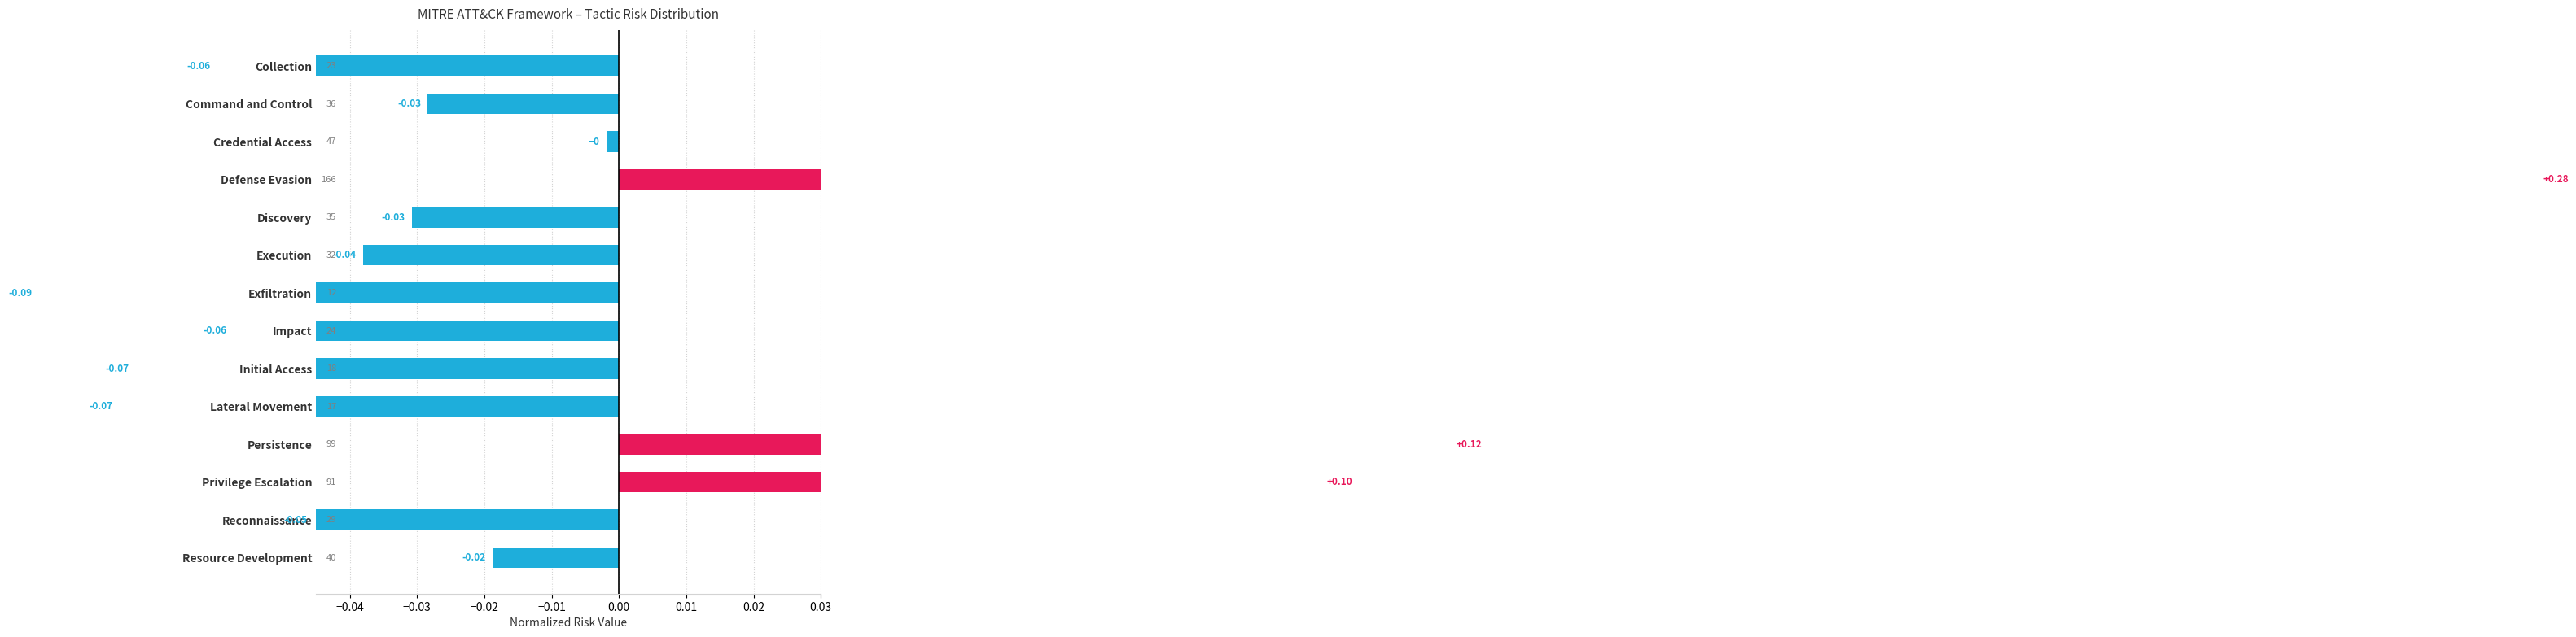

Are the bars horizontal?

Yes